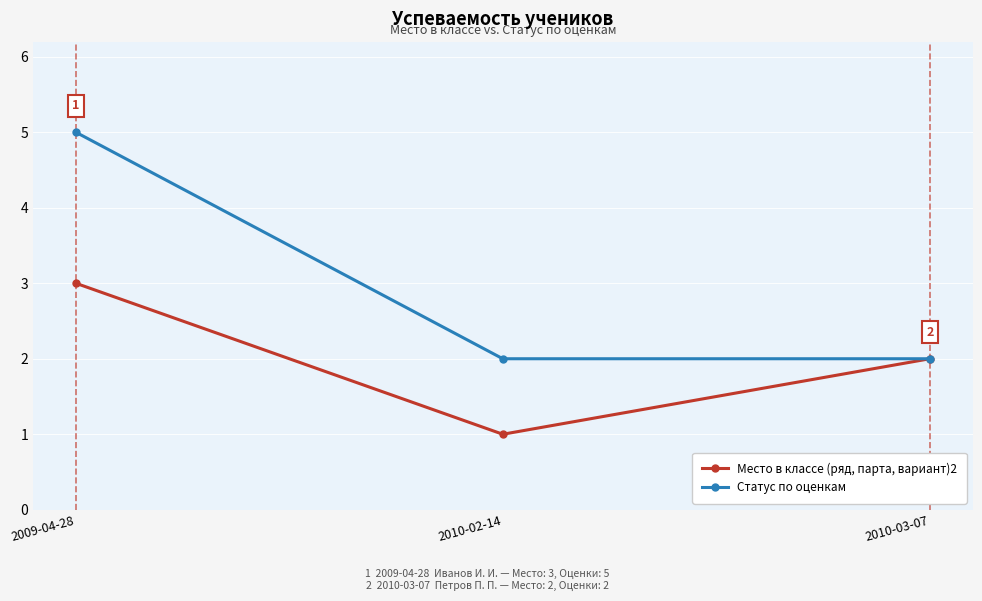

Reading right to left, transcribe all the data shown in this chart.

Место в классе (ряд, парта, вариант)2: 2010-03-07=2	2010-02-14=1	2009-04-28=3
Статус по оценкам: 2010-03-07=2	2010-02-14=2	2009-04-28=5